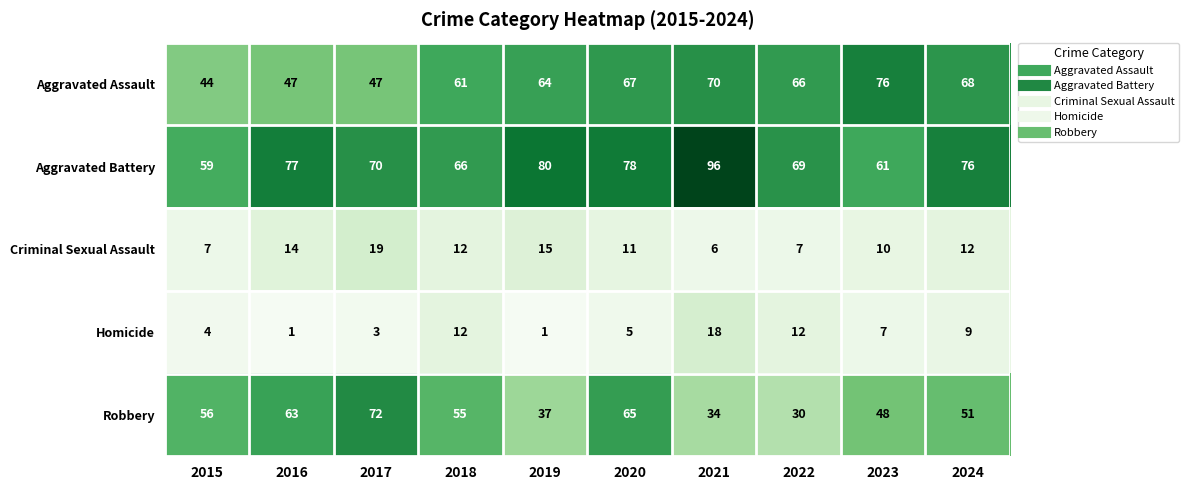

How many distinct data groups are displayed?

5